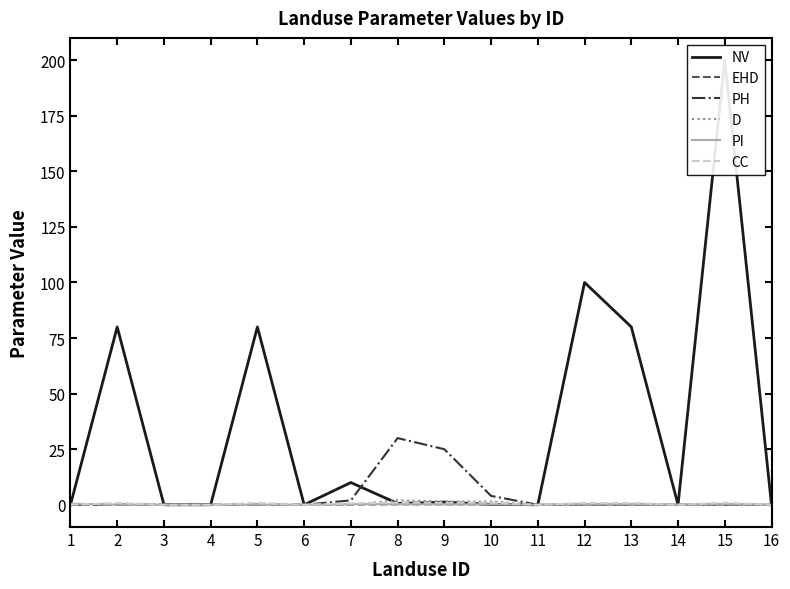

After their last crossing, which series has the higher values: D or PI?

D